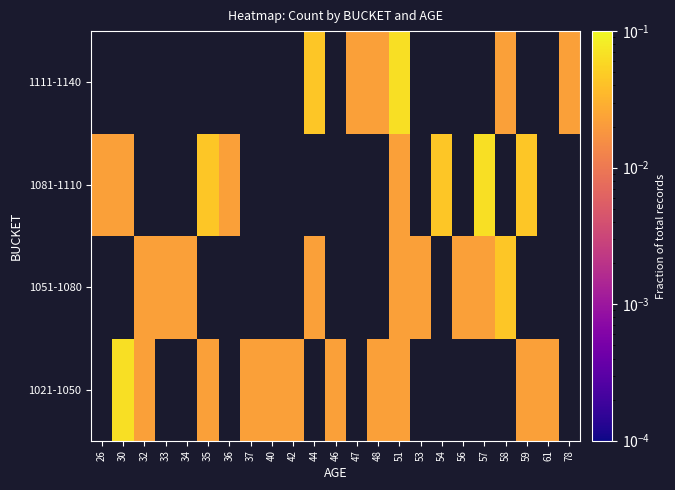

What is the maximum value shown in the chart?

0.1